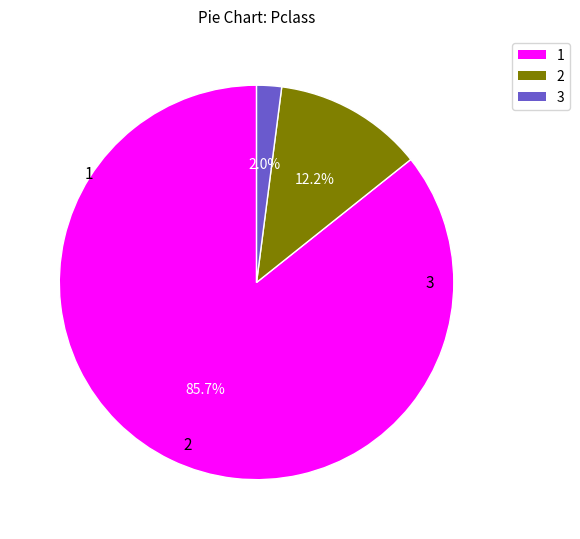

Combined, do 3 and 1 account for over 50%?

Yes